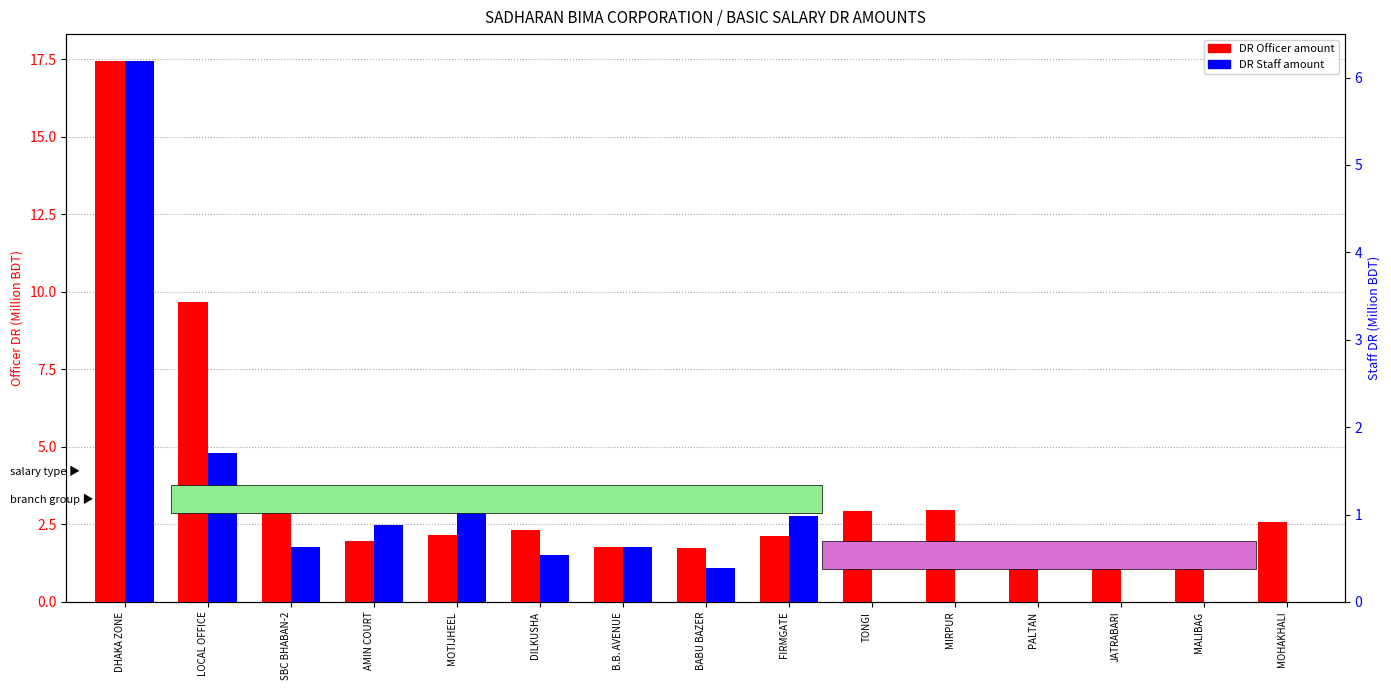

Is it true that DR Officer equals 1.7 at JATRABARI?

True